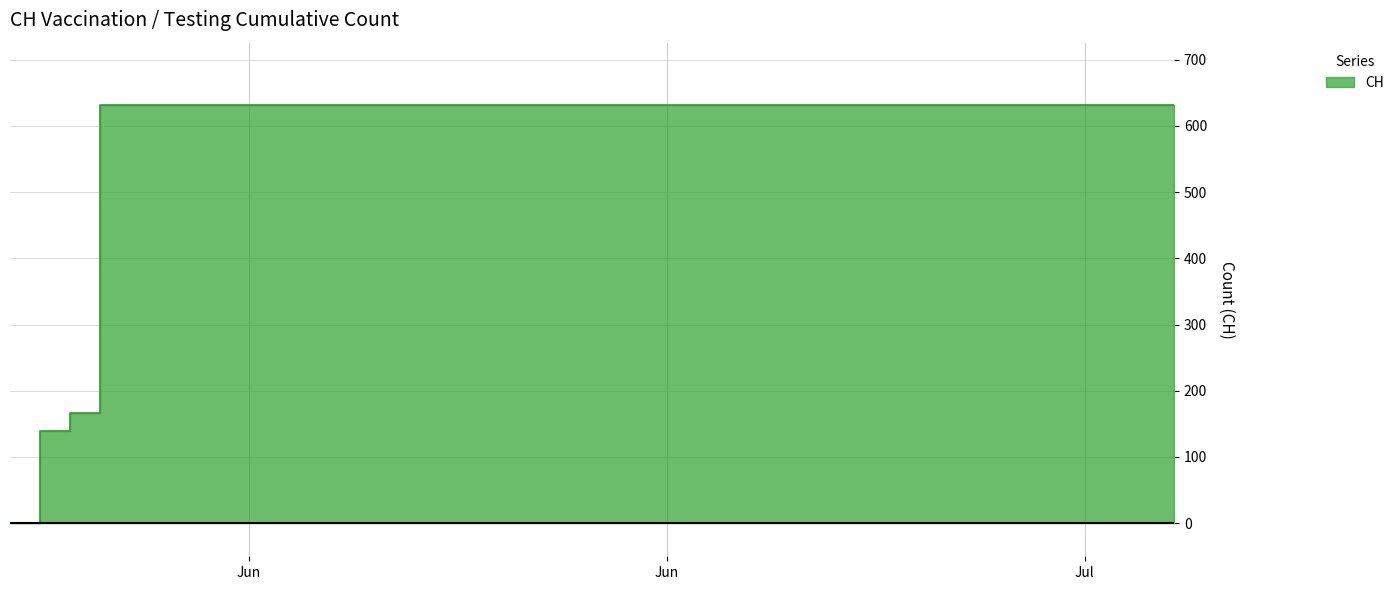

List the labels in order of value, smallest first.

2020-05-31, 2020-06-01, 2020-06-02, 2020-06-03, 2020-06-04, 2020-06-05, 2020-06-06, 2020-06-07, 2020-06-08, 2020-06-09, 2020-06-10, 2020-06-11, 2020-06-12, 2020-06-13, 2020-06-14, 2020-06-15, 2020-06-16, 2020-06-17, 2020-06-18, 2020-06-19, 2020-06-20, 2020-06-21, 2020-06-22, 2020-06-23, 2020-06-24, 2020-06-25, 2020-06-26, 2020-06-27, 2020-06-28, 2020-06-29, 2020-06-30, 2020-07-01, 2020-07-02, 2020-07-03, 2020-07-04, 2020-07-05, 2020-07-06, 2020-07-07, 2020-07-08, 2020-07-09